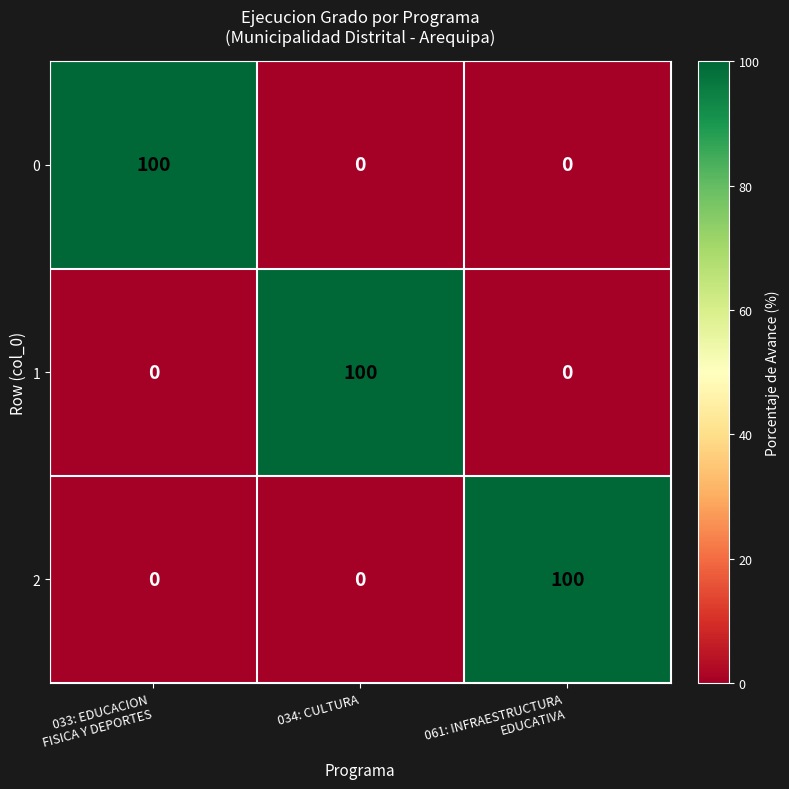

Count the number of categories in the chart.

3